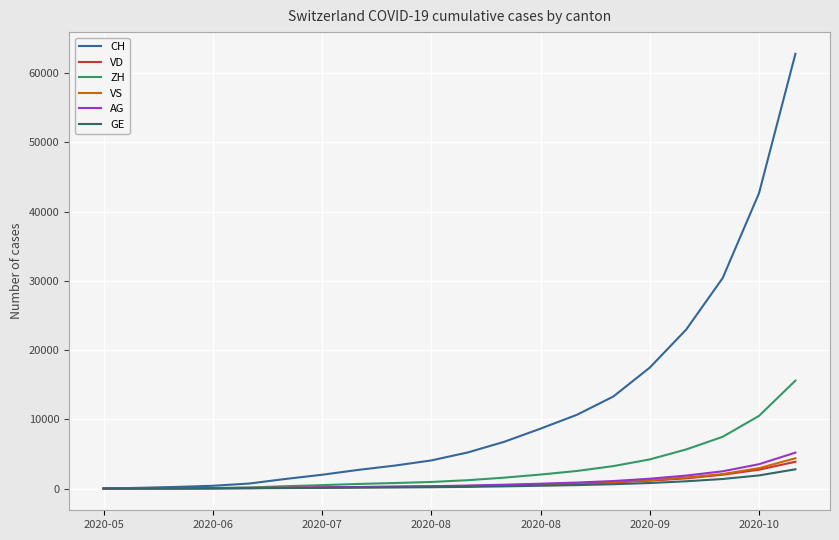

What is the greatest value displayed?

62793